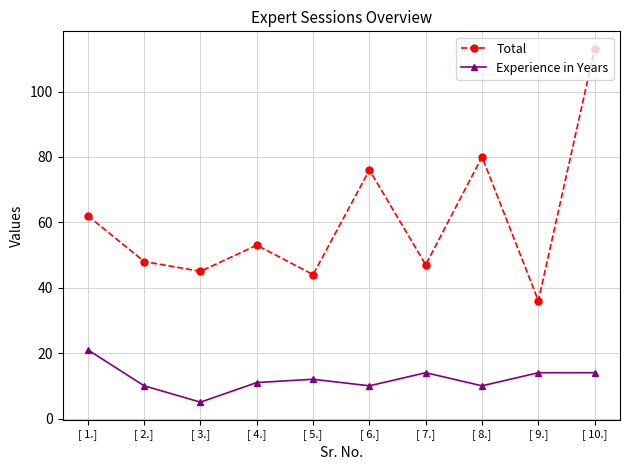

Is it true that Total equals 115 at [ 6.]?

False